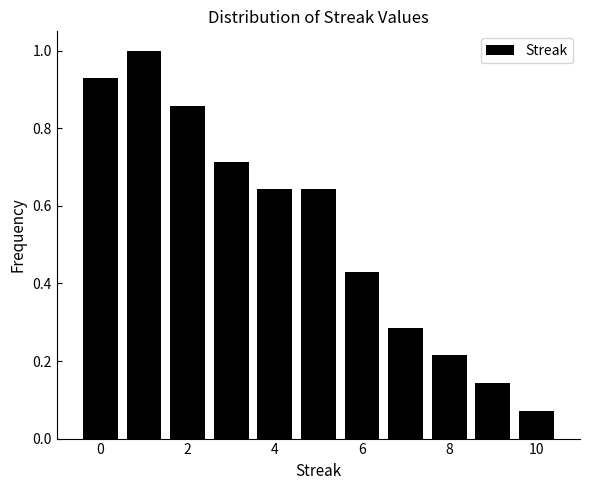

Reading left to right, transcribe this chart: for each bar, give the range it covers on the x-axis and its height. Neither the bar edges nor the heights are printed on the chart, so give them approximately, as read against the axes.

-0.5 to 0.5: 0.92
0.5 to 1.5: 1.00
1.5 to 2.5: 0.86
2.5 to 3.5: 0.72
3.5 to 4.5: 0.64
4.5 to 5.5: 0.64
5.5 to 6.5: 0.42
6.5 to 7.5: 0.28
7.5 to 8.5: 0.22
8.5 to 9.5: 0.14
9.5 to 10.5: 0.08